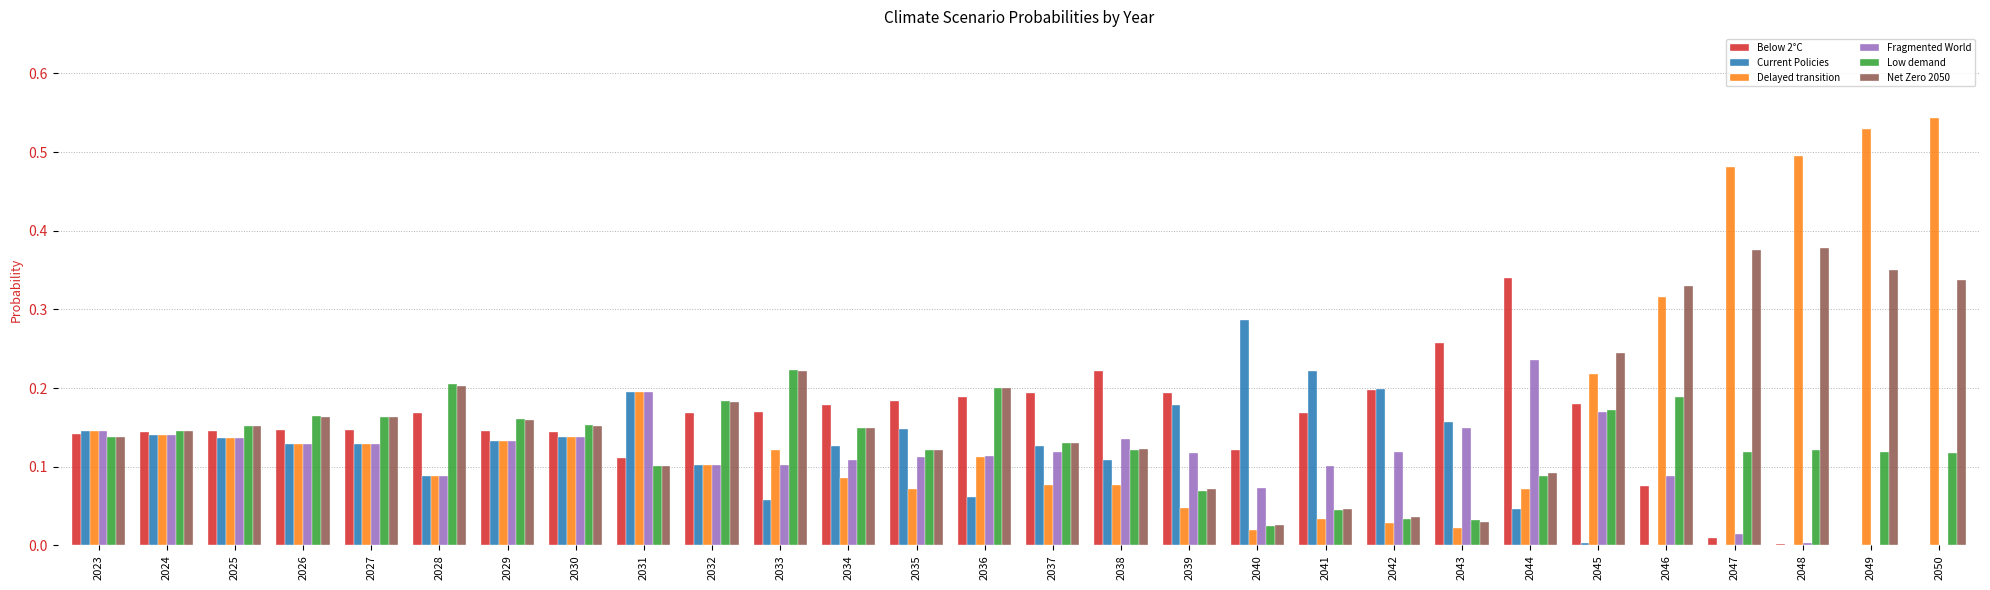

True or false: Fragmented World has a value of 0.1 at 2046.

True